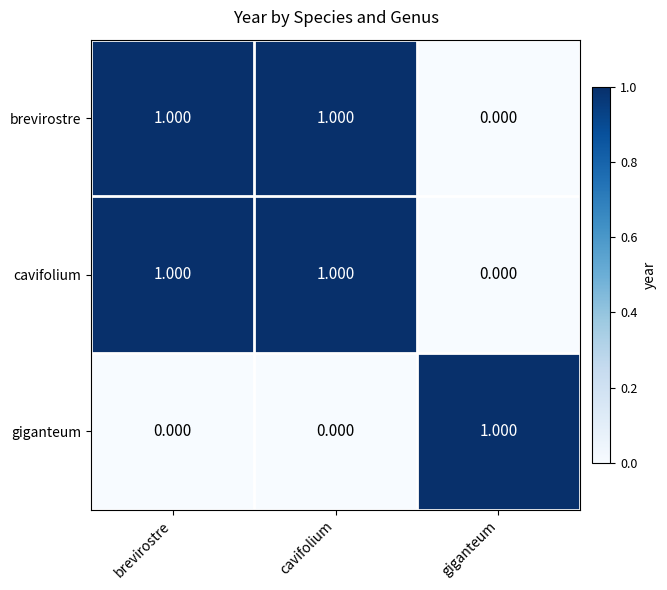

Which category has the highest value in the giganteum series?

giganteum